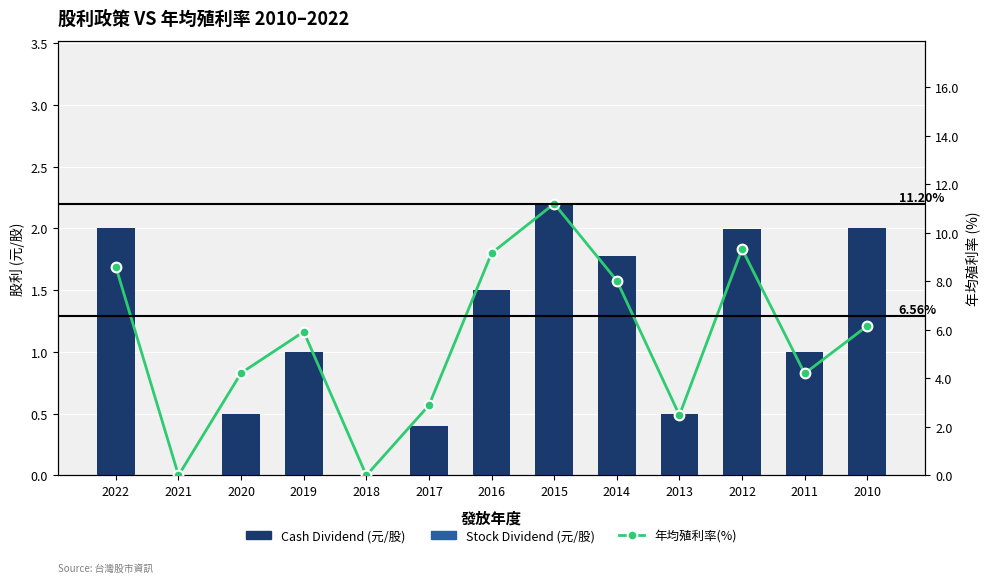

Reading left to right, transcribe all the data shown in this chart.

Cash Dividend (元/股): 2.0	0.0	0.5	1.0	0.0	0.4	1.5	2.2	1.8	0.5	2.0	1.0	2.0
Stock Dividend (元/股): 0.0	0.0	0.0	0.0	0.0	0.0	0.0	0.0	0.0	0.0	0.0	0.0	0.0
年均殖利率(%): 8.6	0.0	4.2	5.9	0.0	2.9	9.2	11.2	8.0	2.5	9.3	4.2	6.2